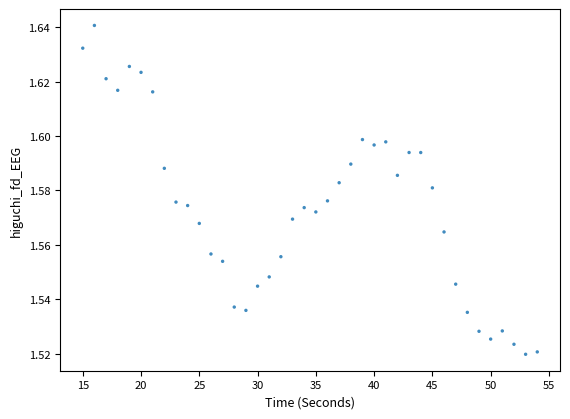

What is the range of X values (max minus min)?

39.0